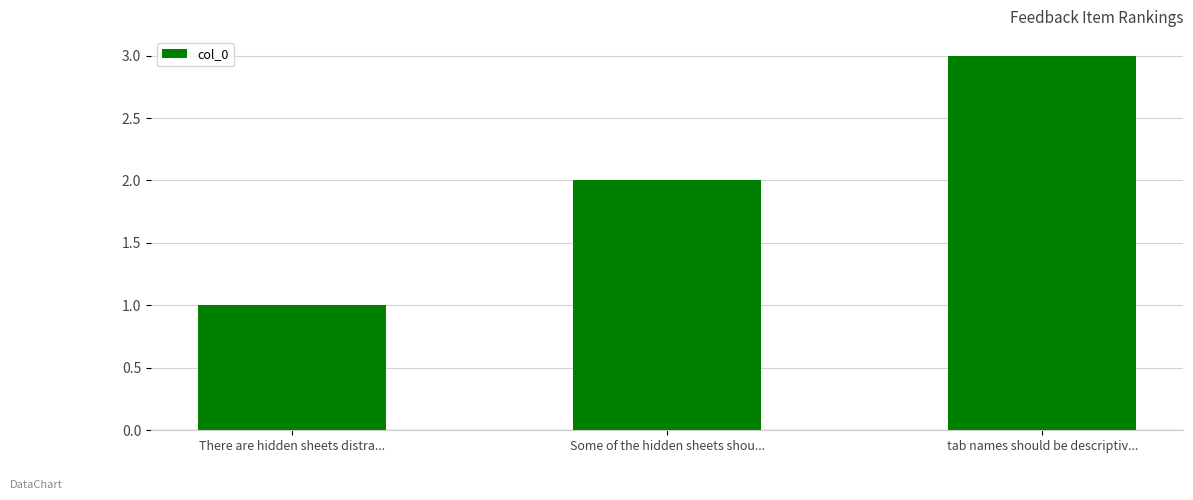

What is the smallest value displayed?

1